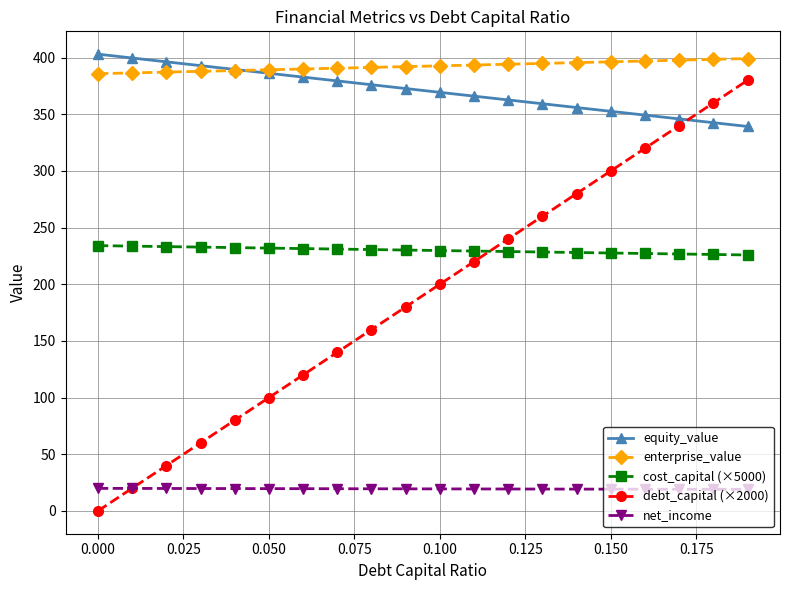

What is the value of the debt_capital (×2000) point at the 5th from the left?

80.0